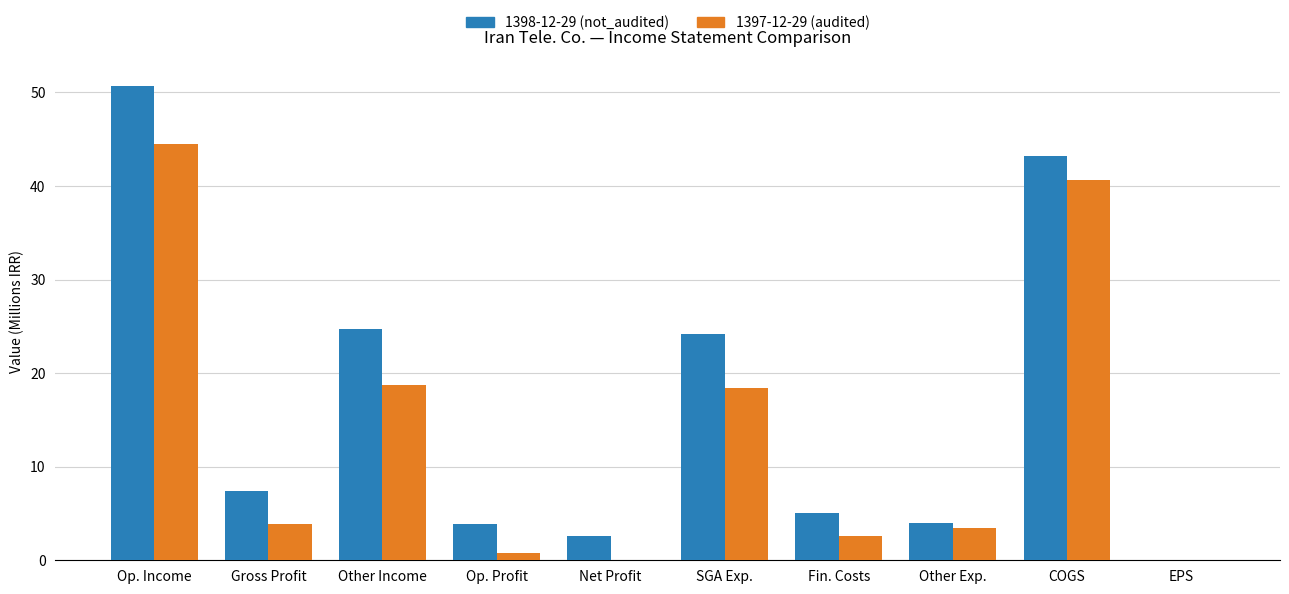

Which series has the largest total across all categories?

1398-12-29 (not_audited)